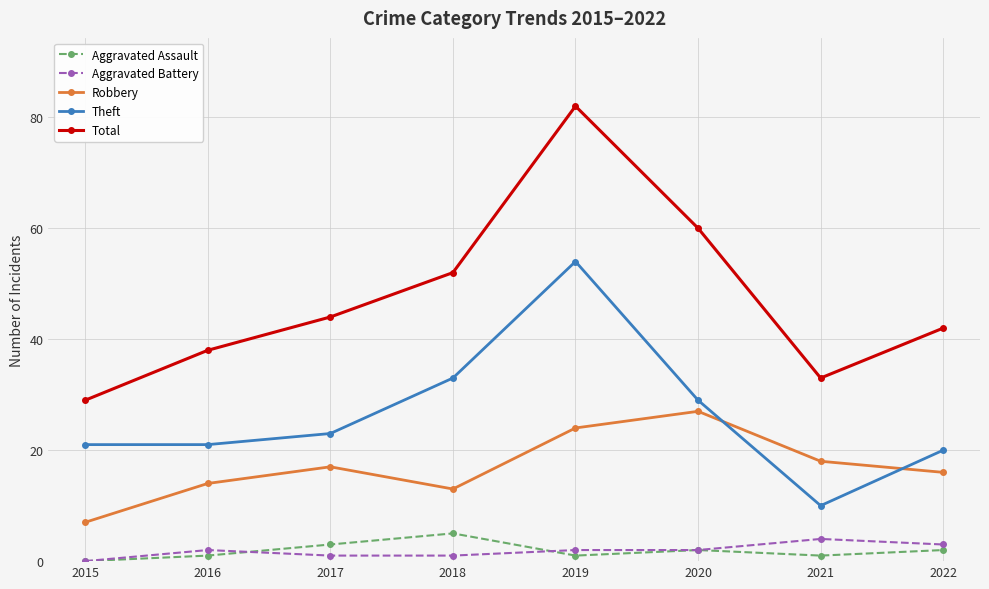

What is the difference between the Aggravated Battery values at 2017 and 2015?

1